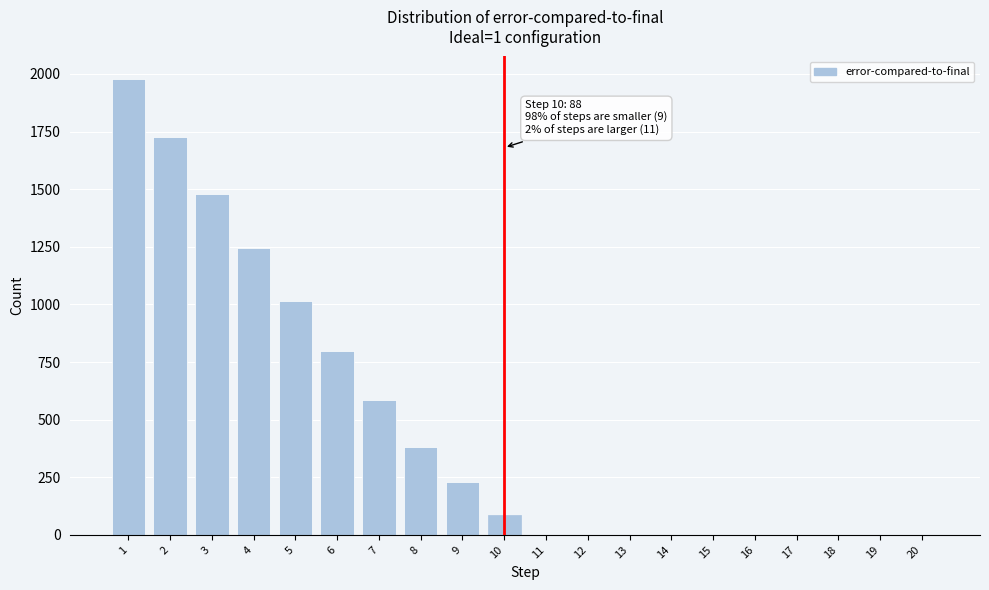

Reading left to right, what are all the values shown in this chart?

1=1977	2=1725	3=1481	4=1245	5=1017	6=797	7=585	8=381	9=230	10=88	11=0	12=0	13=0	14=0	15=0	16=0	17=0	18=0	19=0	20=0